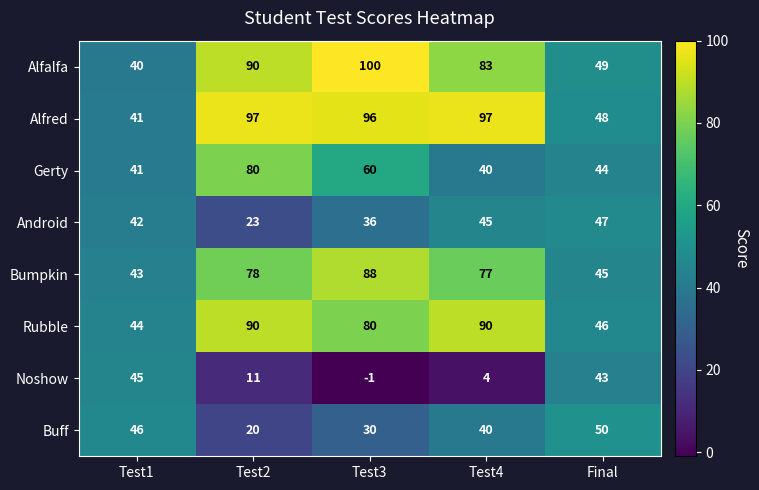

At how many categories does at least one series exceed 66?

3